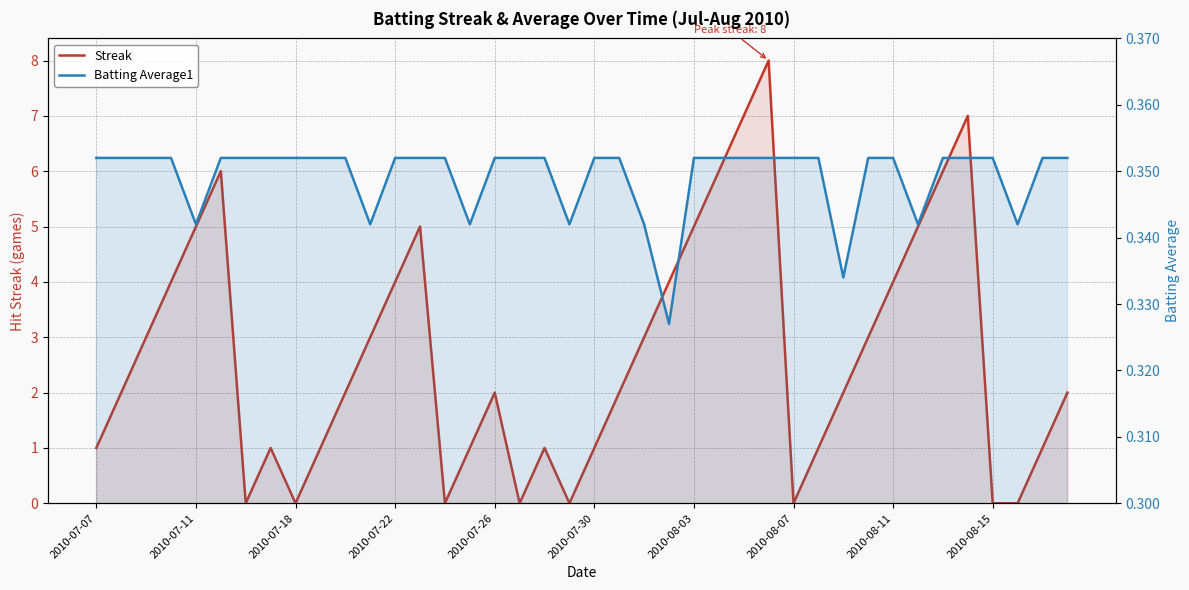

What is the sum of all Streak values?

108.0